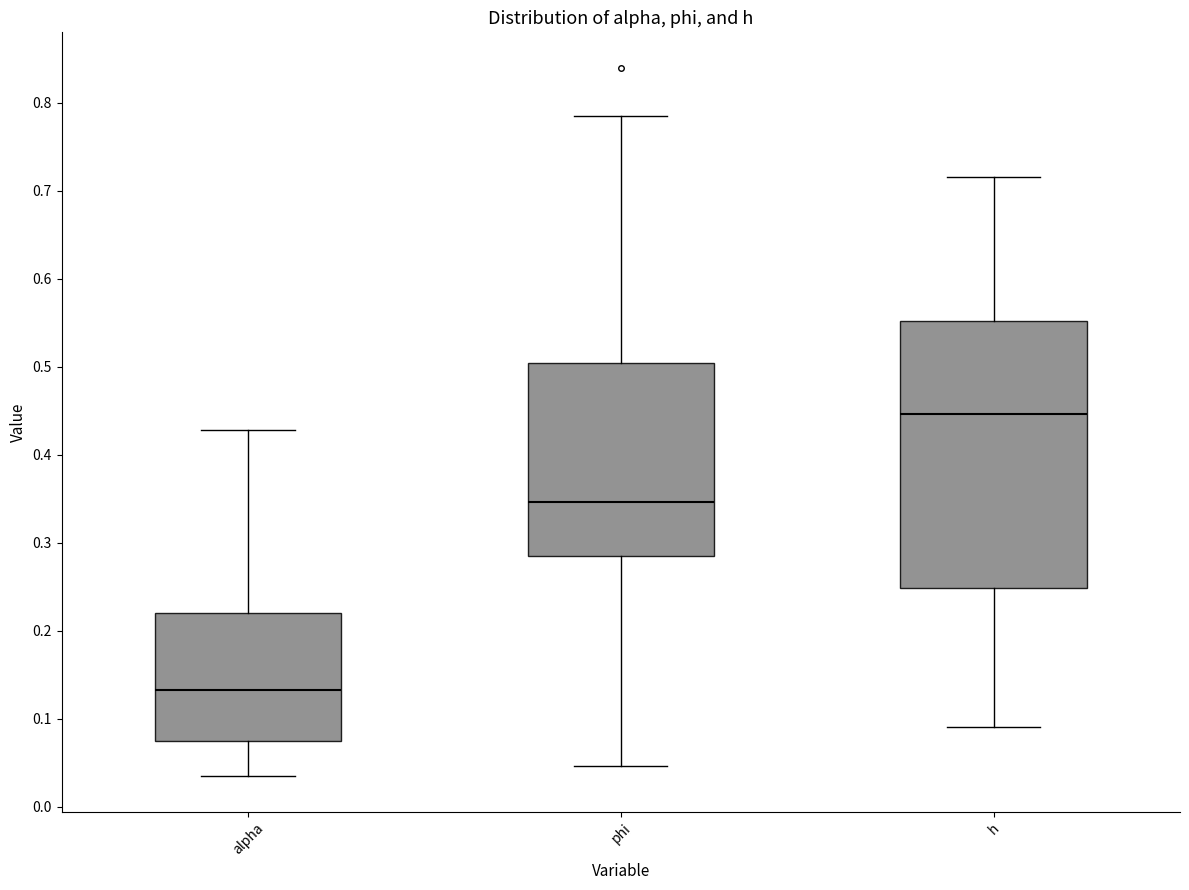

Reading left to right, transcribe this box plot: for each box, give where its median line is, the range the box spans, and where its two whiskers end, as read against the y-axis. The values are not printed on the chart, so give them approximately, as read against the axis.

alpha: median 0.13, box 0.07 to 0.22, whiskers 0.03 to 0.43
phi: median 0.35, box 0.29 to 0.50, whiskers 0.05 to 0.78
h: median 0.45, box 0.25 to 0.55, whiskers 0.09 to 0.72